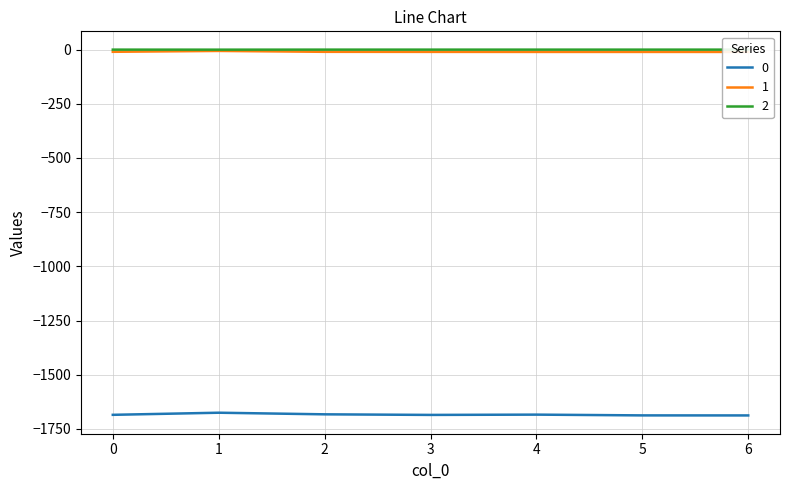

List the series in order of their peak value, lowest first.

0, 1, 2